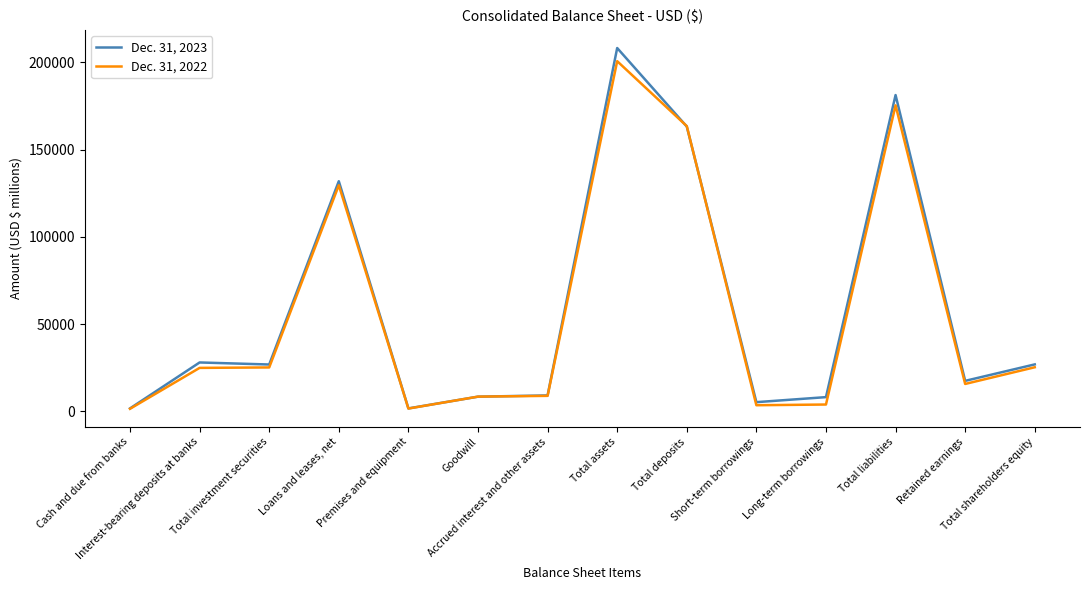

The Dec. 31, 2022 series shows 8490 at Goodwill. True or false?

True